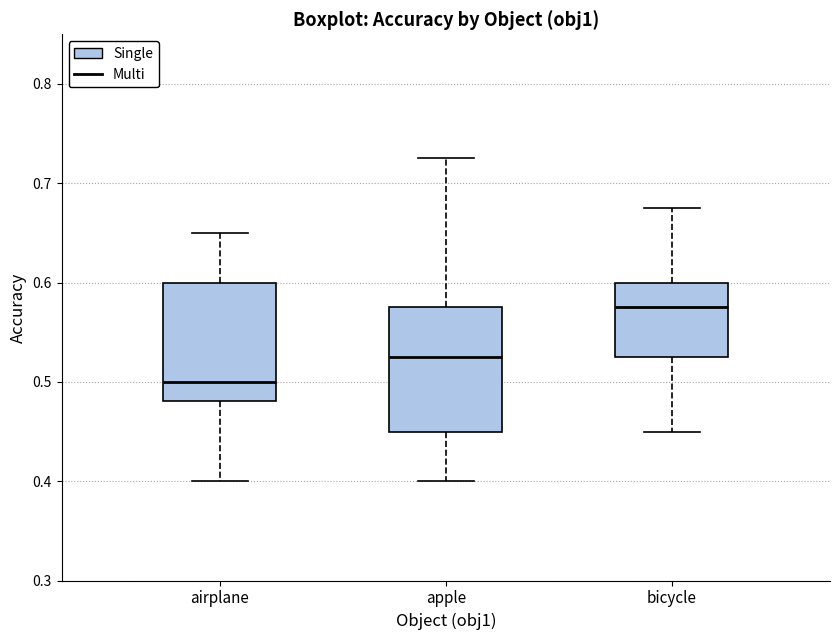

Where does the median line of the box for airplane sit on the y-axis? The values are not printed on the chart, so give them approximately, as read against the axis.

0.50